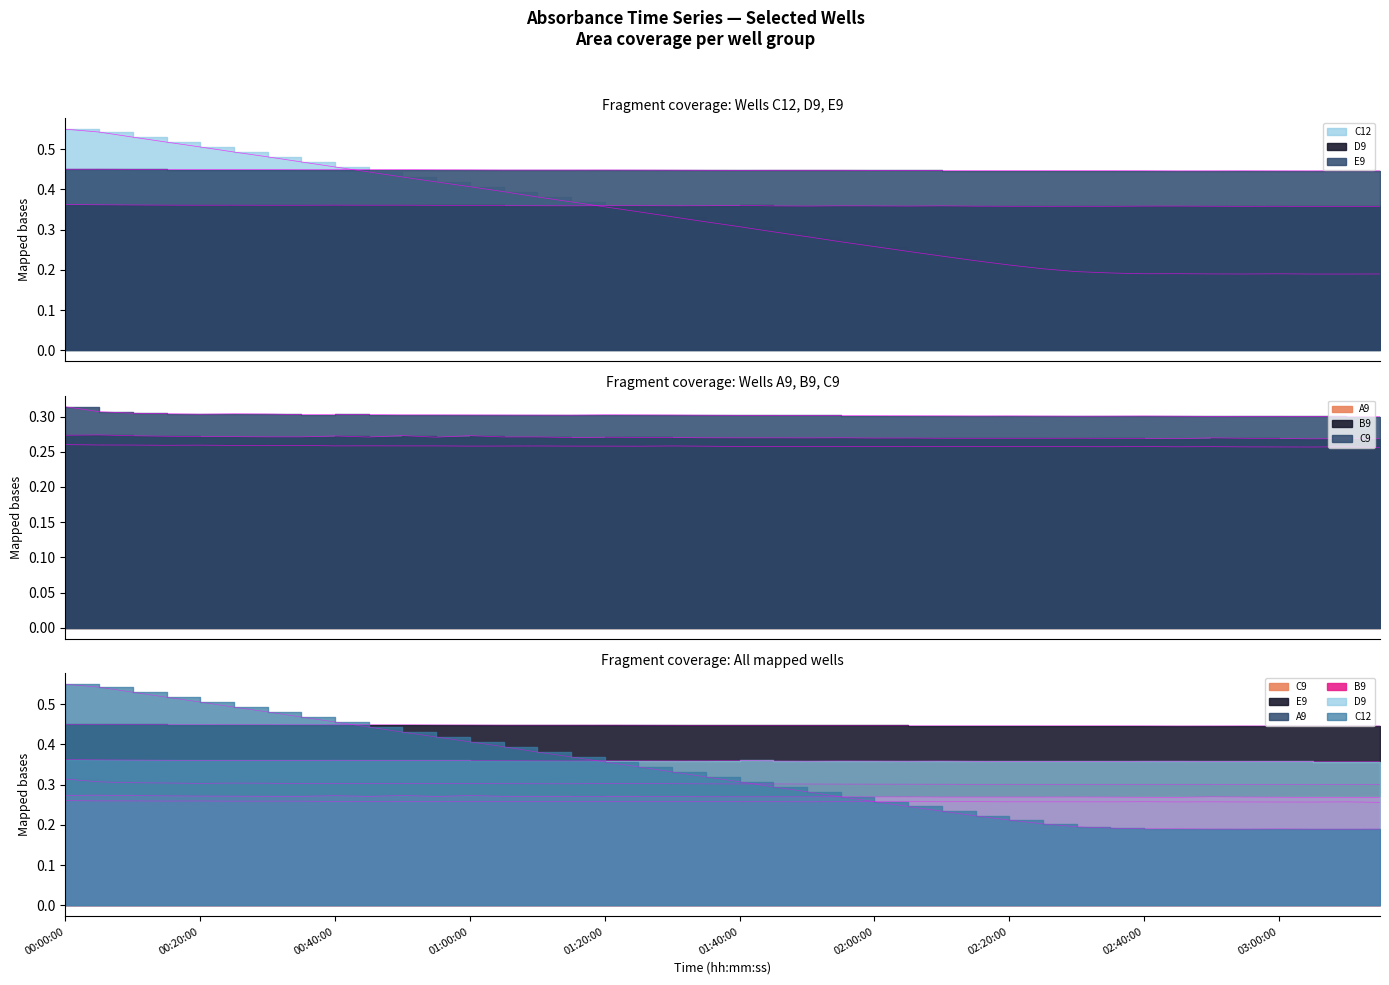

Which series has the largest total across all categories?

E9